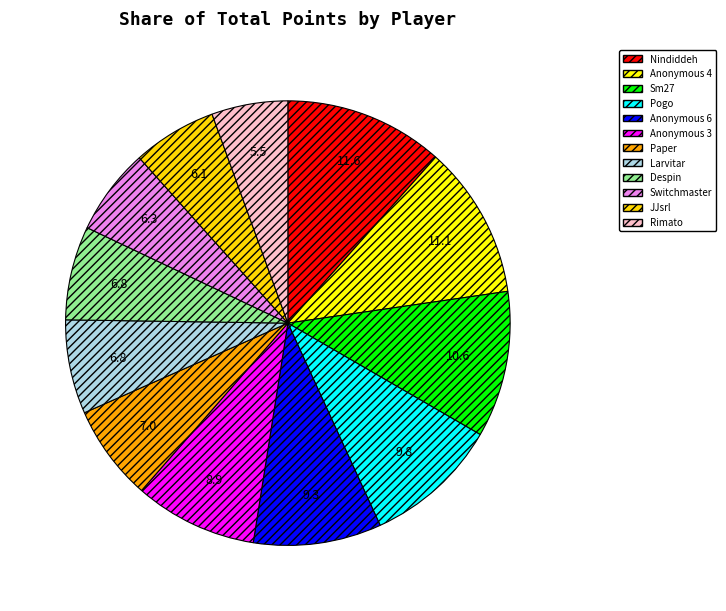

True or false: Nindiddeh accounts for 1% of the total.

False